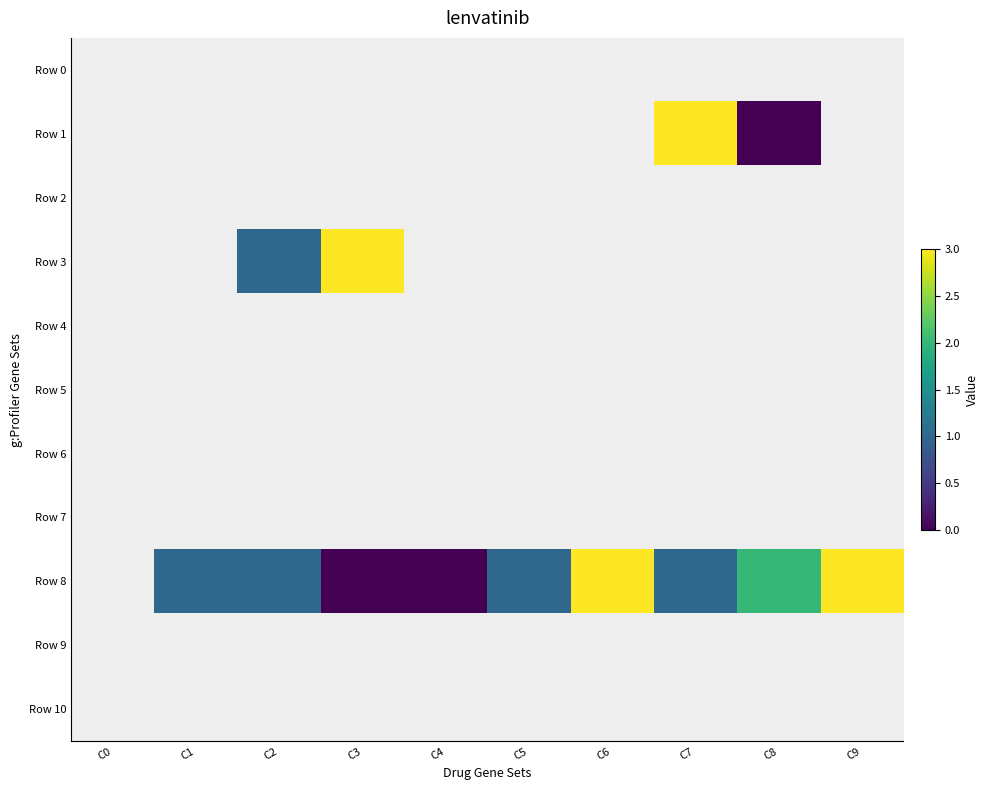

Between C1 and C4, which series saw the biggest shift?

Row 8